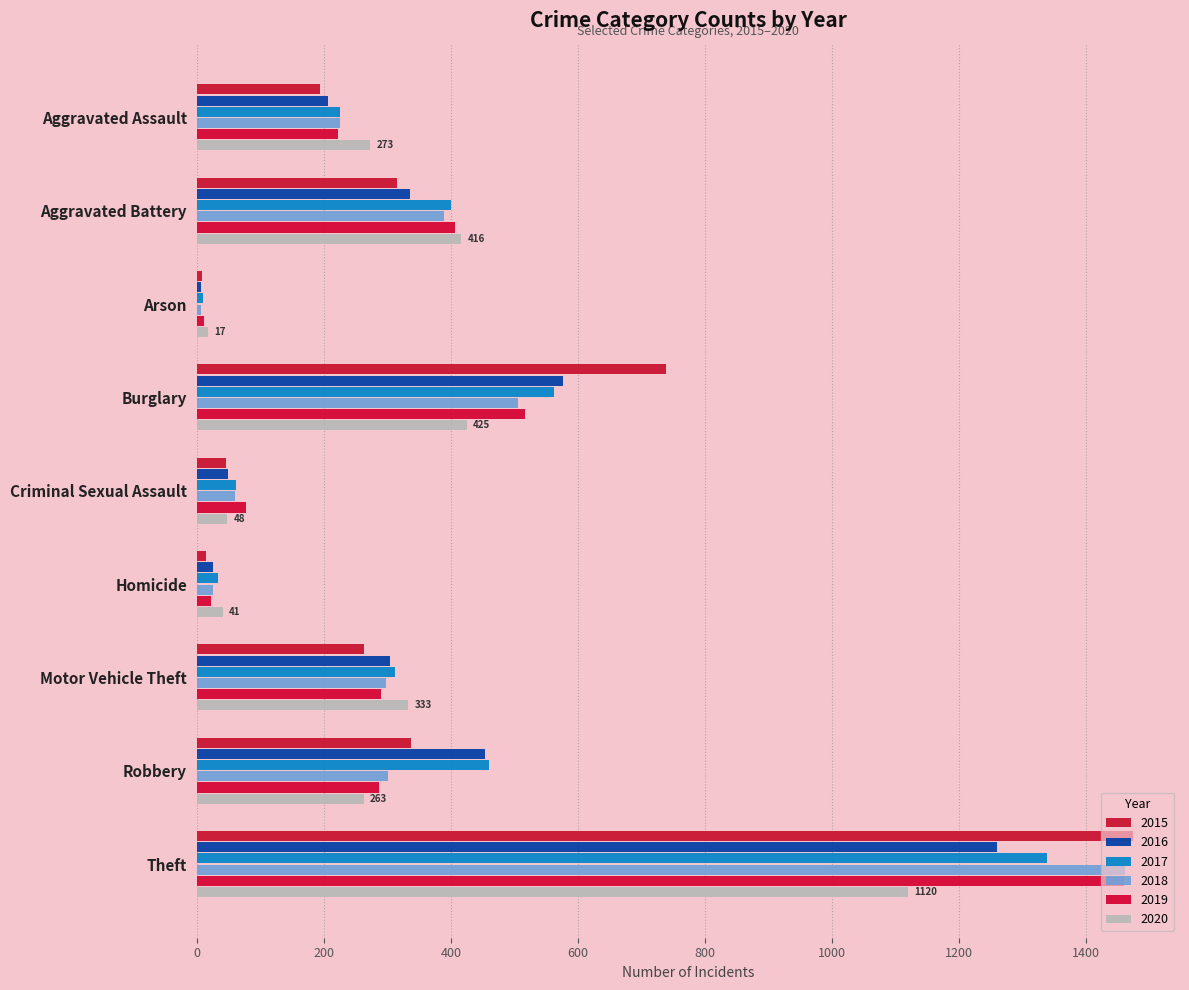

How many distinct data groups are displayed?

6